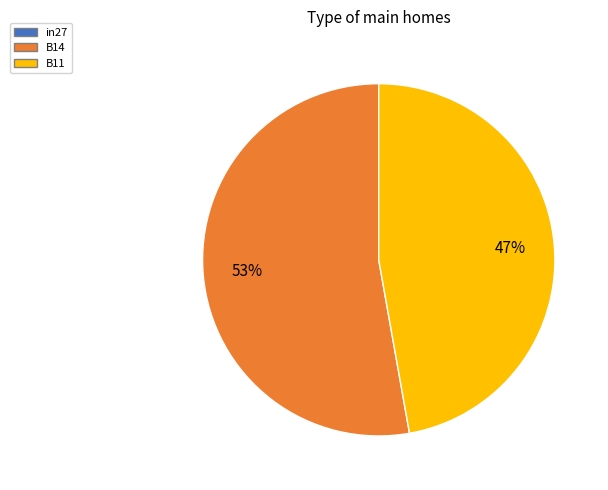

To the nearest percent, what is the difference between the largest and smallest slice percentages?

6%